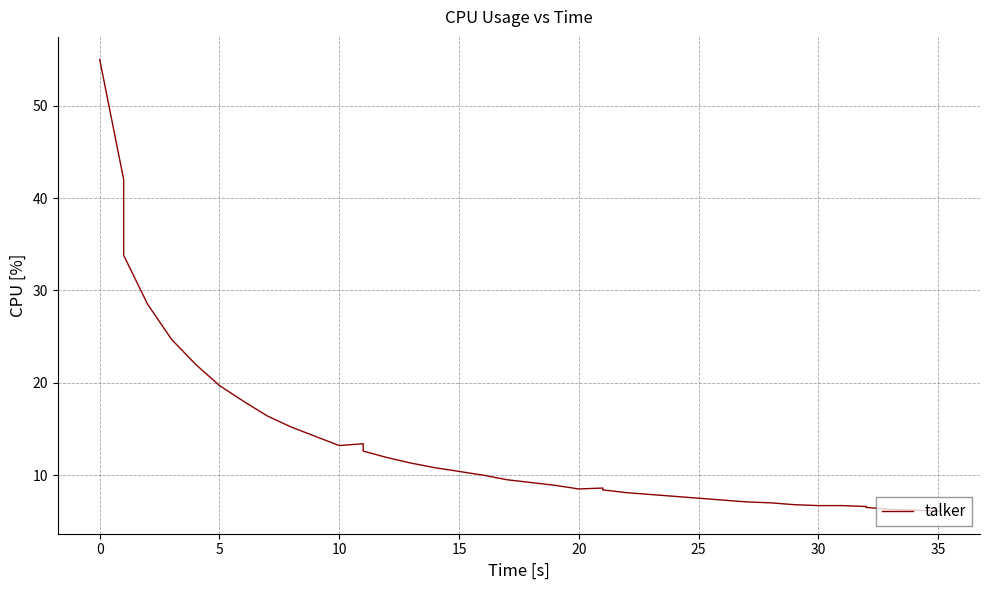

Does the chart display data point markers on the line(s)?

No